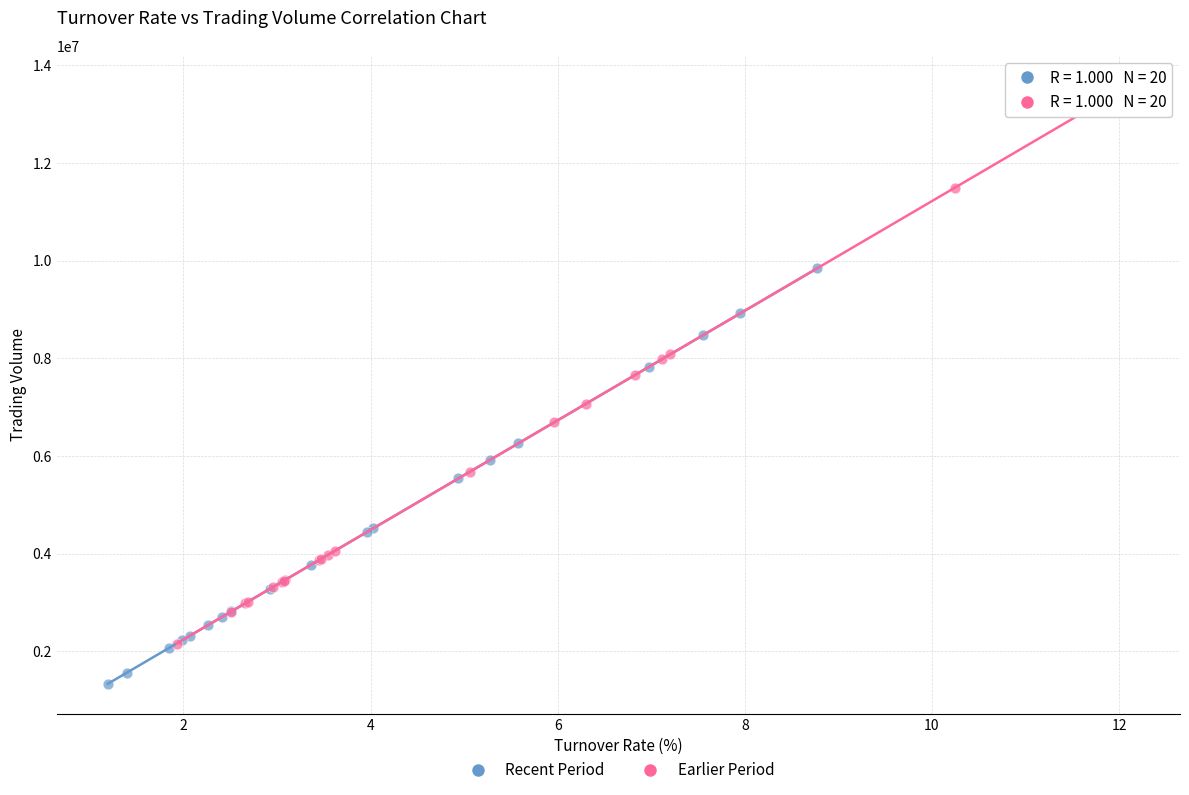

Which series contains the highest Y value?

Earlier Period